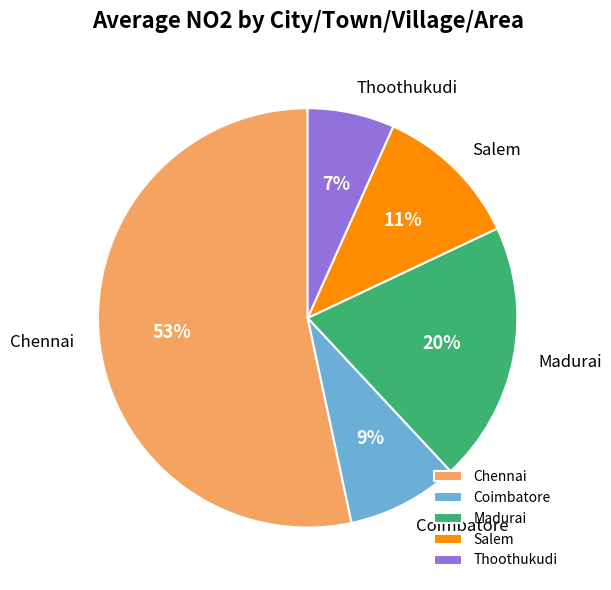

Which category has the smallest portion of the pie?

Thoothukudi